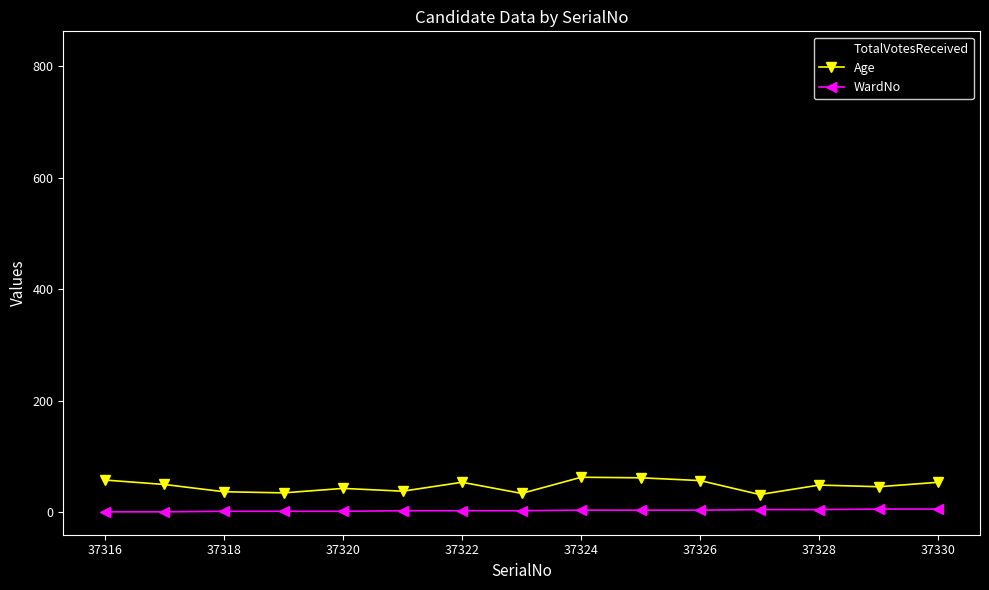

How many distinct data groups are displayed?

3